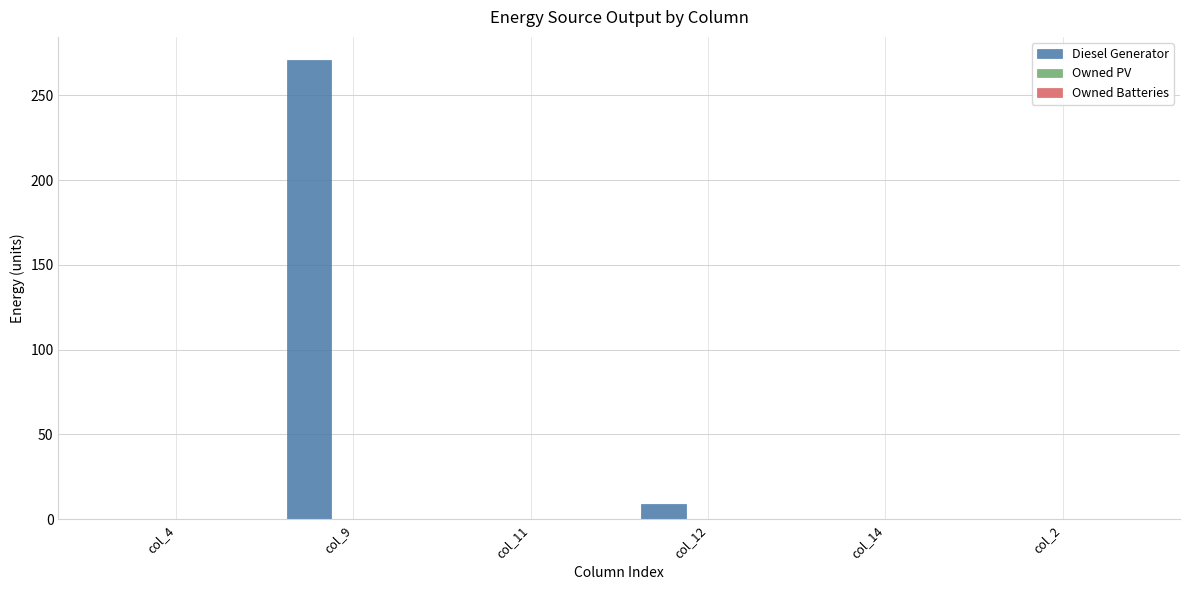

Which has a higher value, col_12 or col_9?

col_9